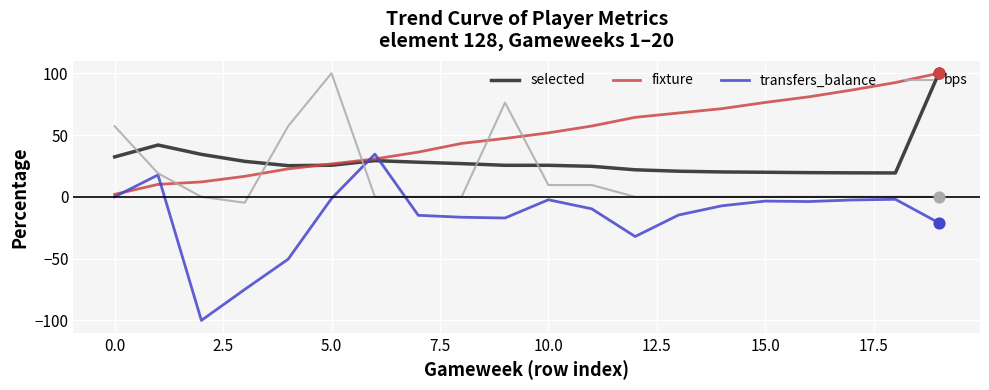

Which series has the largest total across all categories?

fixture